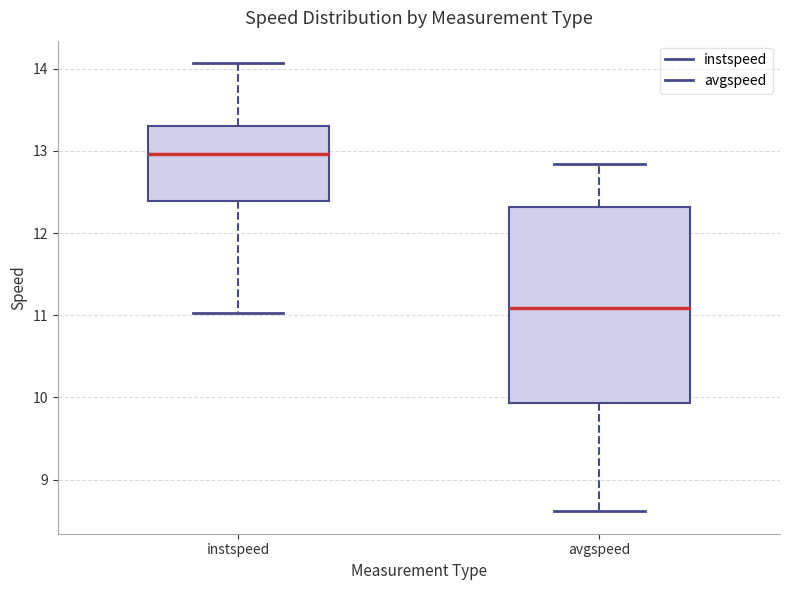

Comparing the boxes themselves (not the whiskers), which one is the tallest?

avgspeed